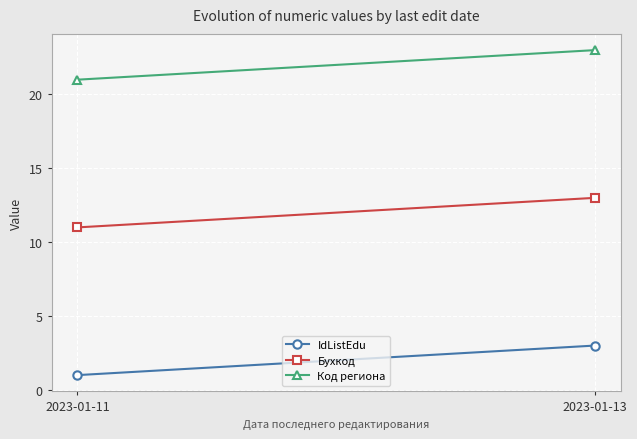

How many data points in Код региона are less than 23?

1